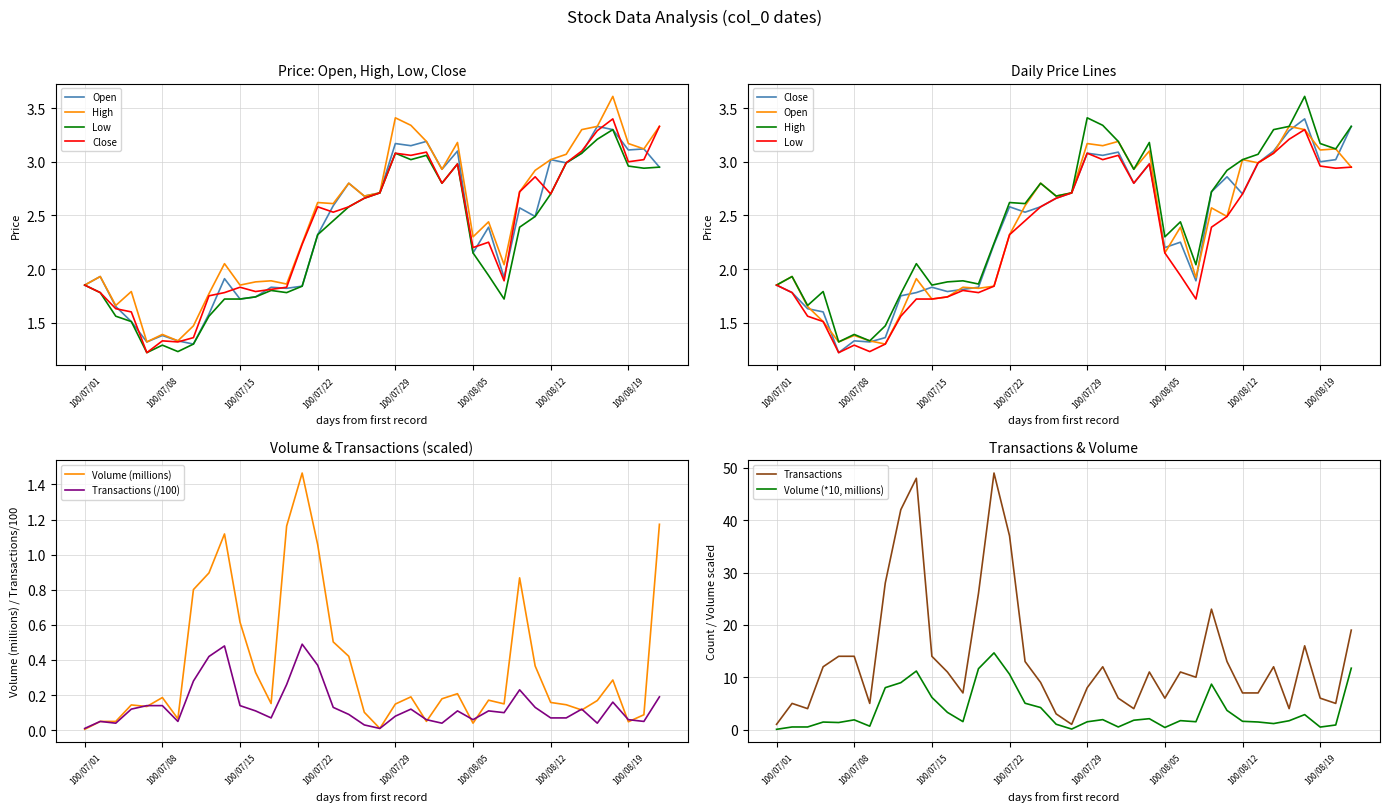

Rank the categories by Transactions (col_8) value from highest to lowest.

100/07/21, 100/07/14, 100/07/13, 100/07/22, 100/07/12, 100/07/20, 100/08/10, 100/08/23, 100/08/18, 100/07/07, 100/07/08, 100/07/15, 100/07/25, 100/08/11, 100/07/06, 100/08/01, 100/08/16, 100/07/18, 100/08/04, 100/08/08, 100/08/09, 100/07/26, 100/07/29, 100/07/19, 100/08/12, 100/08/15, 100/08/02, 100/08/05, 100/08/19, 100/07/04, 100/07/11, 100/08/22, 100/07/05, 100/08/03, 100/08/17, 100/07/27, 100/07/01, 100/07/28